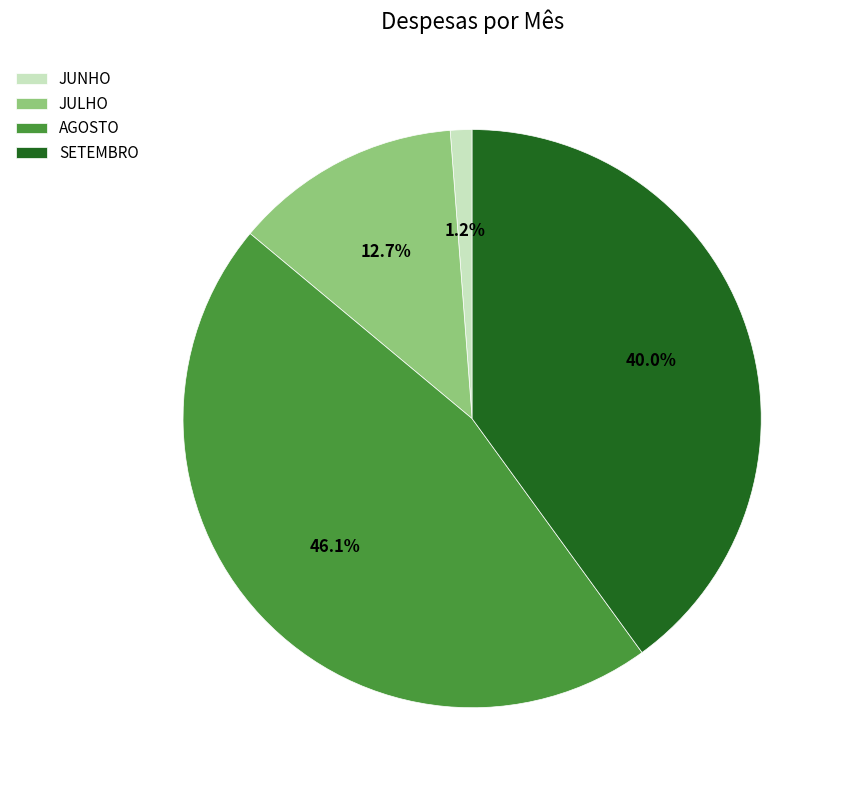

Rank the categories by value from highest to lowest.

AGOSTO, SETEMBRO, JULHO, JUNHO